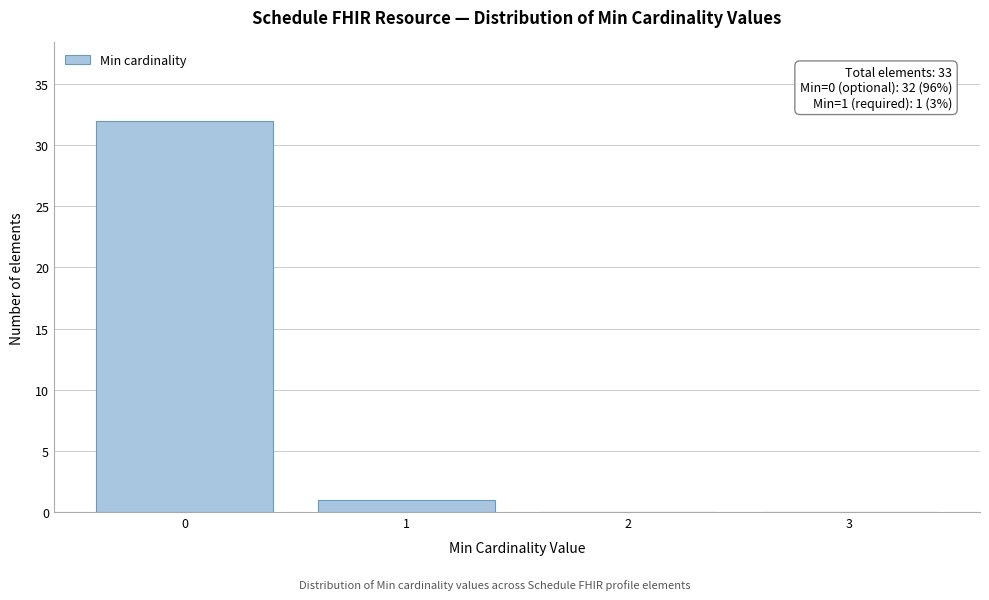

Reading right to left, extract all data points from this chart.

3=0	2=0	1=1	0=32